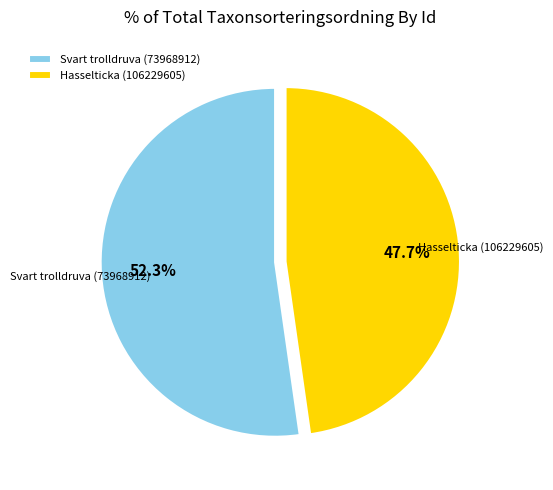

Count the number of slices in the pie.

2